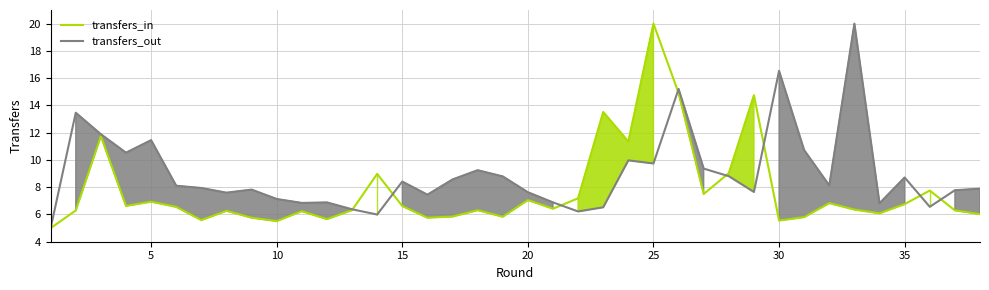

After their last crossing, which series has the higher values: transfers_in or transfers_out?

transfers_out